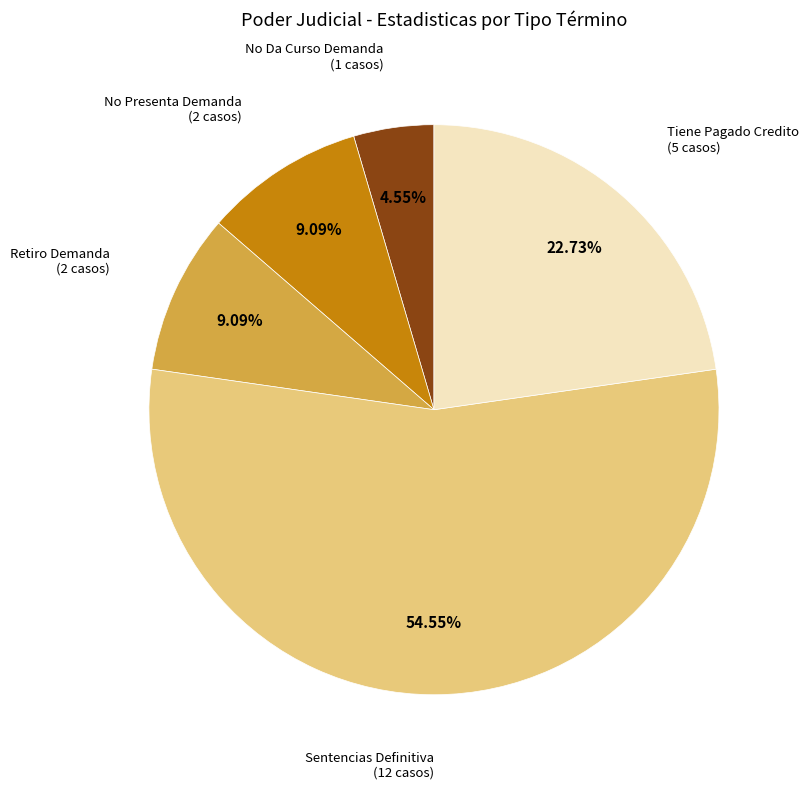

Is there a majority slice in this chart?

Yes